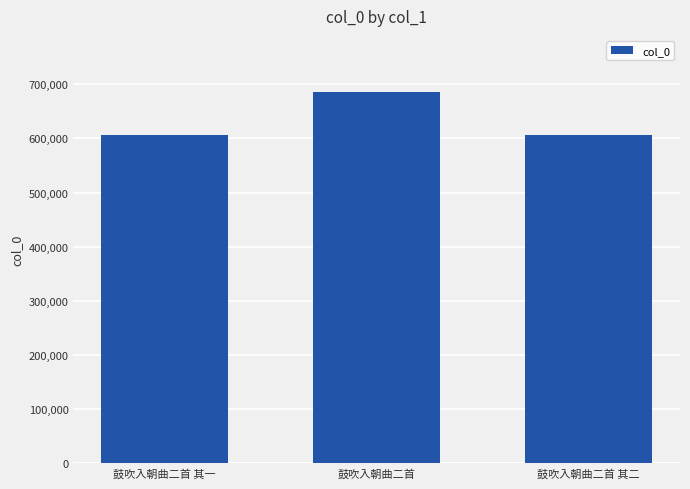

What is the sum of all values?

1897849